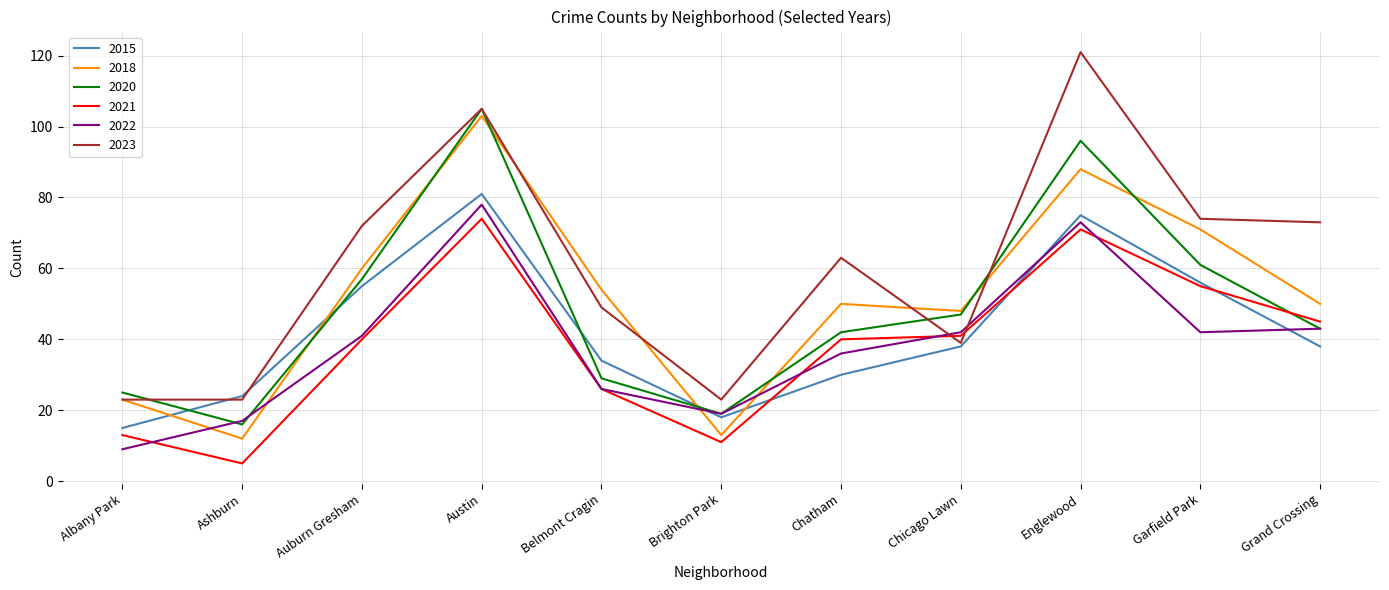

At which category does 2015 reach its first local valley?

Brighton Park